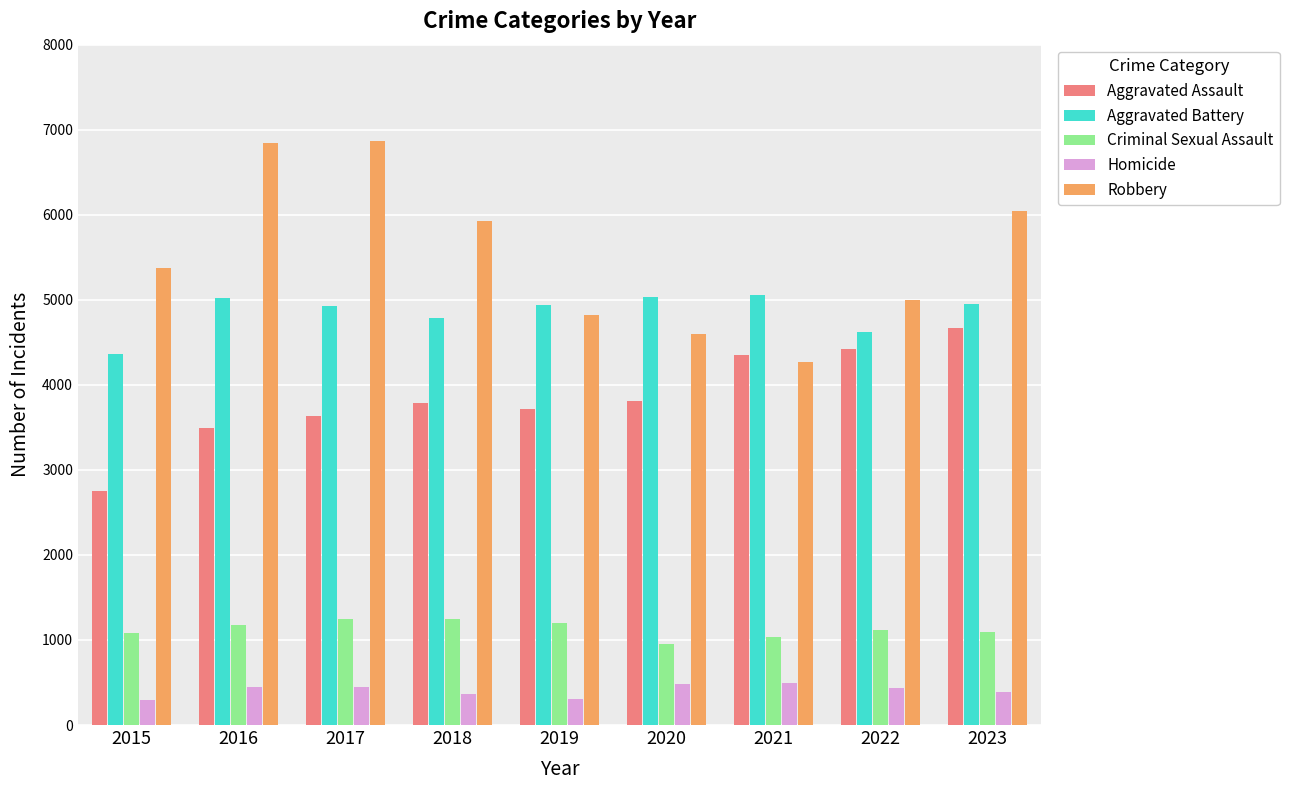

Rank the series by their maximum value, from lowest to highest.

Homicide, Criminal Sexual Assault, Aggravated Assault, Aggravated Battery, Robbery